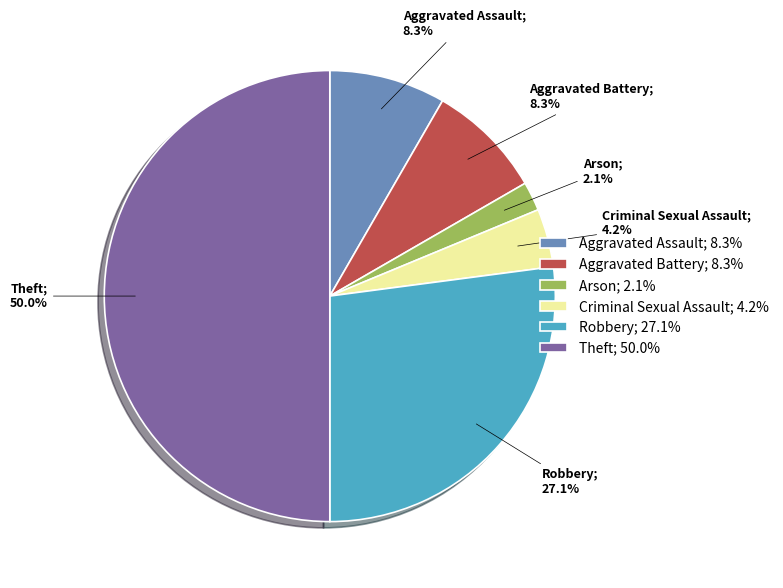

To the nearest percent, what portion does Theft represent?

50%